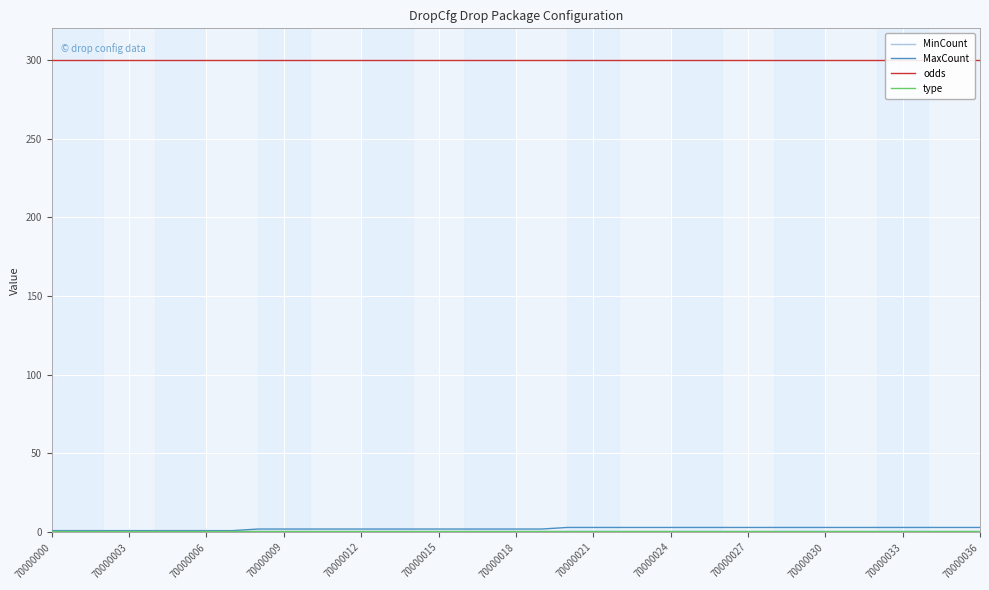

At which label is odds closest to 300?

70000000